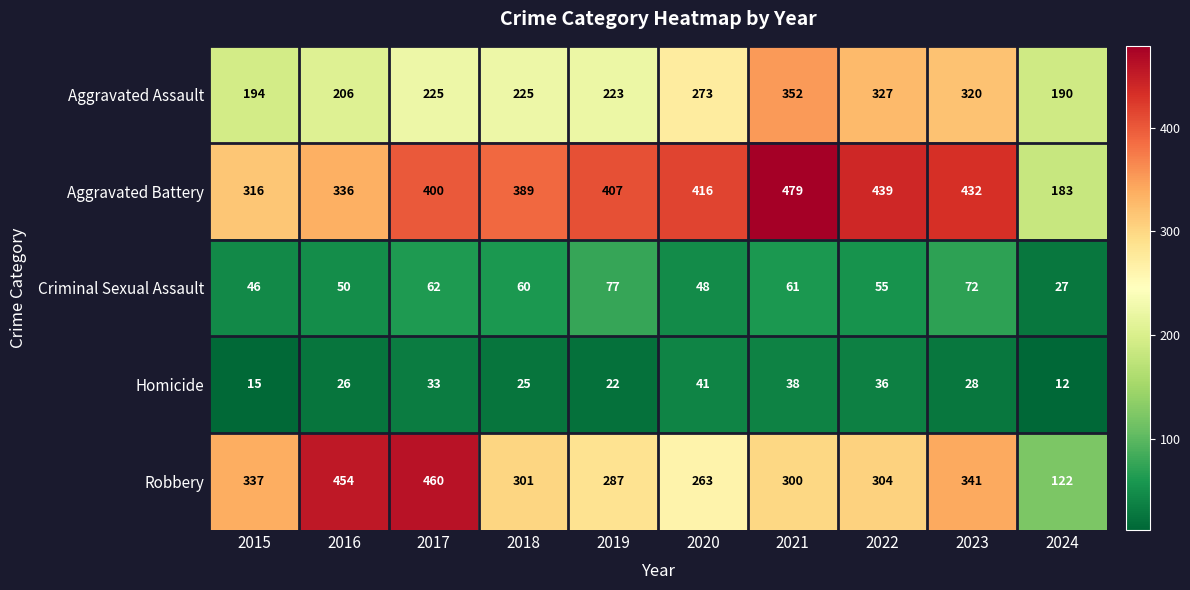

Which category has the highest value in the Aggravated Battery series?

2021